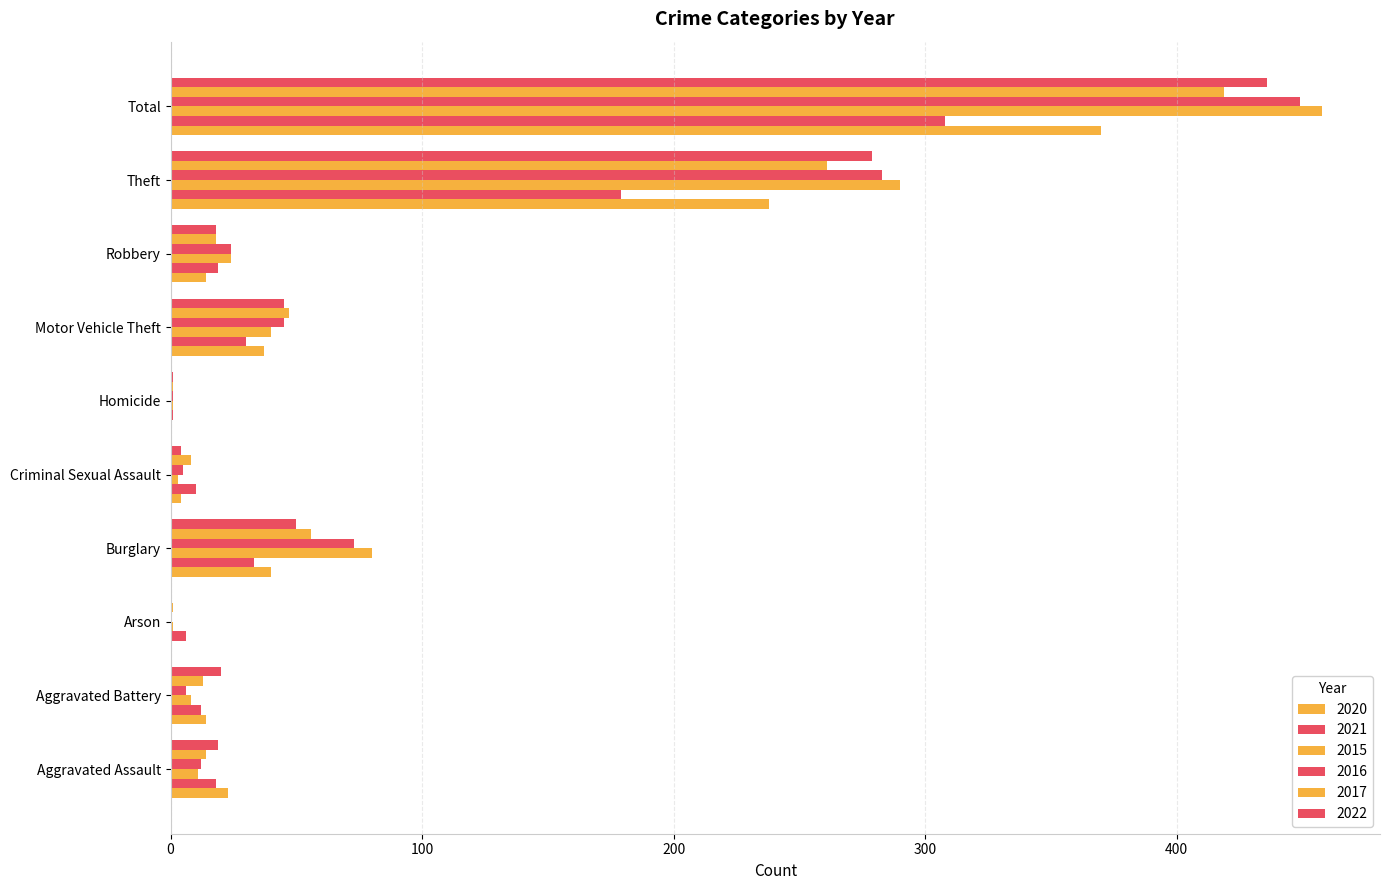

Reading right to left, what are all the values shown in this chart?

2020: 370	238	14	37	0	4	40	0	14	23
2021: 308	179	19	30	1	10	33	6	12	18
2015: 458	290	24	40	1	3	80	1	8	11
2016: 449	283	24	45	1	5	73	0	6	12
2017: 419	261	18	47	1	8	56	1	13	14
2022: 436	279	18	45	1	4	50	0	20	19